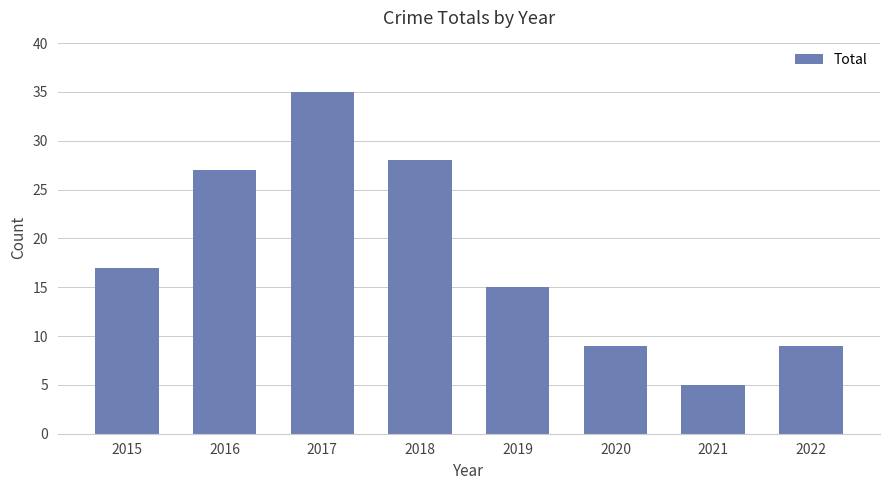

What is the value of the 3rd bar from the left?

35